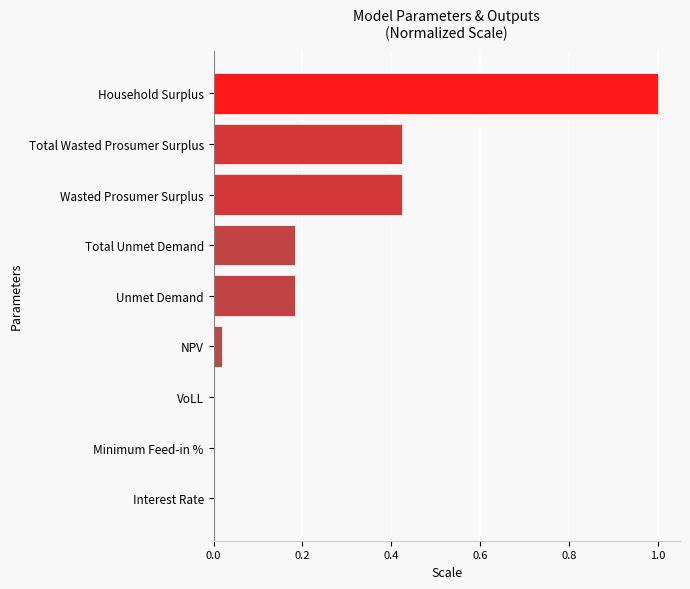

Does the chart contain stacked bars?

No